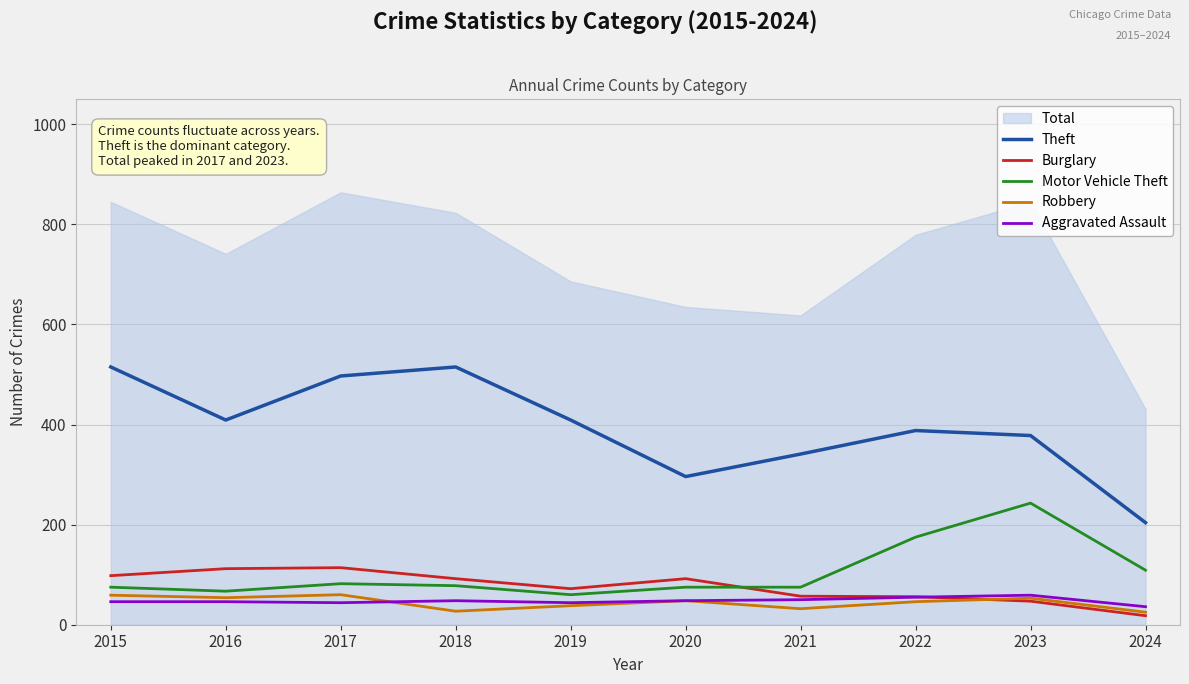

Reading right to left, extract all data points from this chart.

Theft: 2024=204	2023=378	2022=388	2021=341	2020=296	2019=409	2018=515	2017=497	2016=409	2015=515
Burglary: 2024=18	2023=47	2022=56	2021=57	2020=92	2019=72	2018=92	2017=114	2016=112	2015=98
Motor Vehicle Theft: 2024=109	2023=243	2022=175	2021=75	2020=75	2019=60	2018=78	2017=82	2016=67	2015=75
Robbery: 2024=25	2023=53	2022=46	2021=32	2020=48	2019=38	2018=27	2017=60	2016=54	2015=59
Aggravated Assault: 2024=36	2023=59	2022=55	2021=50	2020=48	2019=44	2018=48	2017=44	2016=46	2015=46